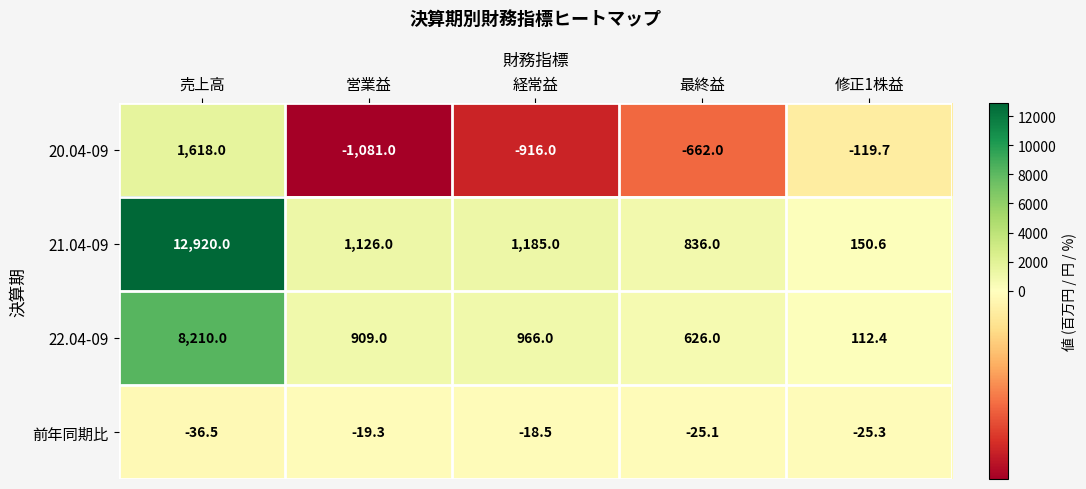

Reading left to right, what are all the values shown in this chart?

20.04-09: 1618.0	-1081.0	-916.0	-662.0	-119.7
21.04-09: 12920.0	1126.0	1185.0	836.0	150.6
22.04-09: 8210.0	909.0	966.0	626.0	112.4
前年同期比: -36.5	-19.3	-18.5	-25.1	-25.3